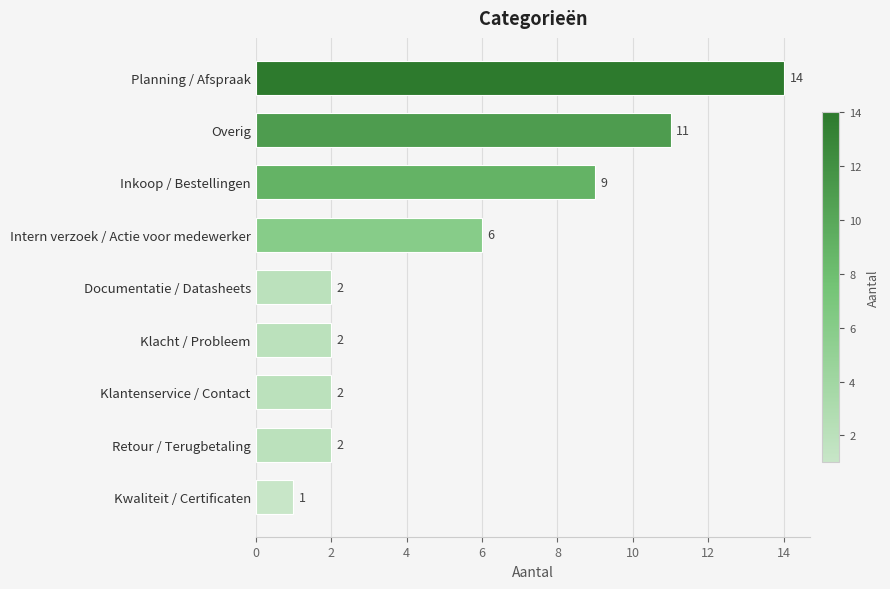

What is the difference between the second highest and minimum values?

10